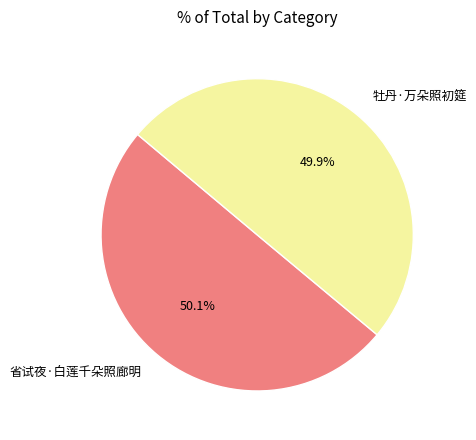

True or false: 牡丹·万朵照初筵 accounts for 35% of the total.

False